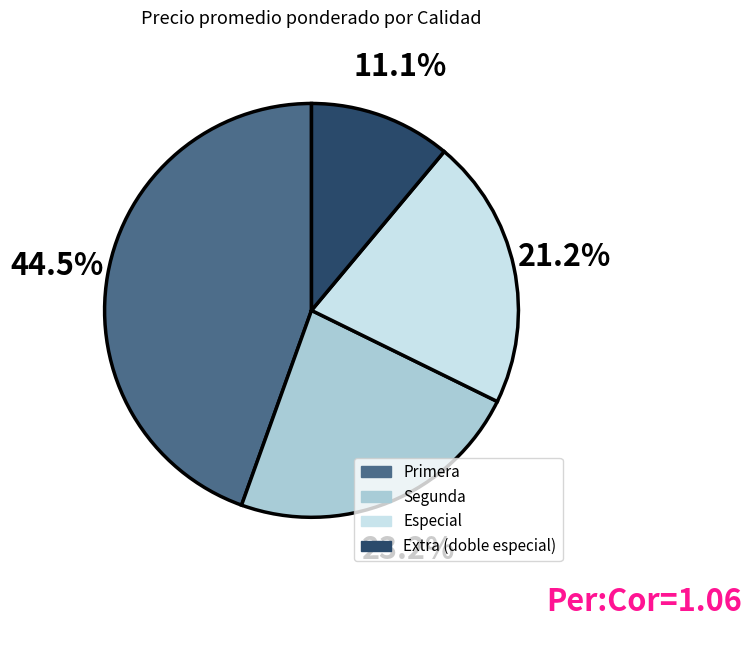

Approximately how many times larger is the value at Extra (doble especial) compared to Segunda?

0.5